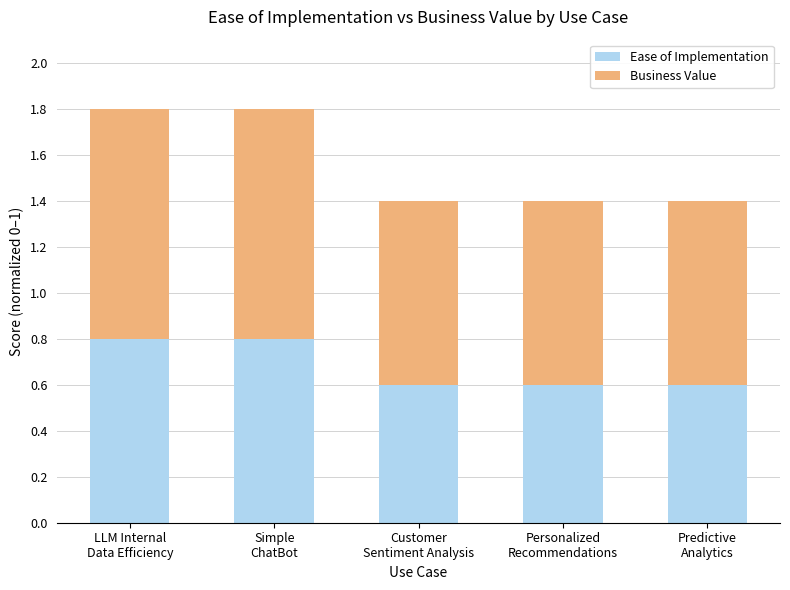

What is the sum of all Ease of Implementation values?

3.4